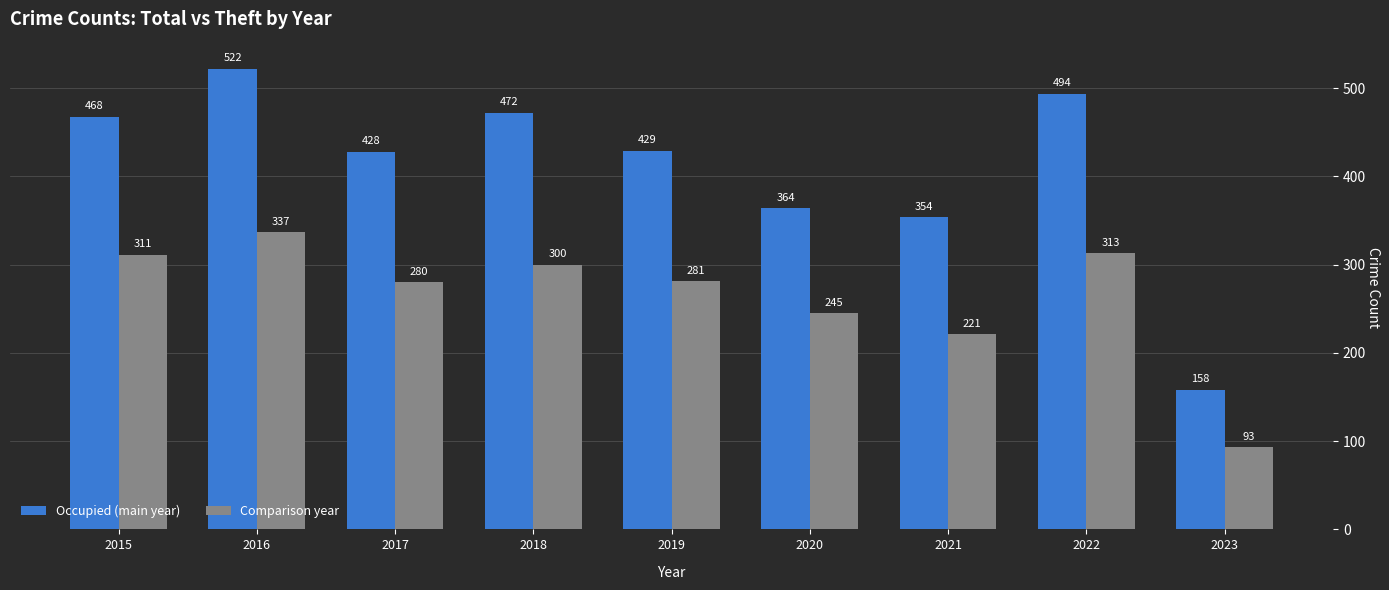

At 2018, list the series in order from smallest to largest.

Comparison year, Occupied (main year)